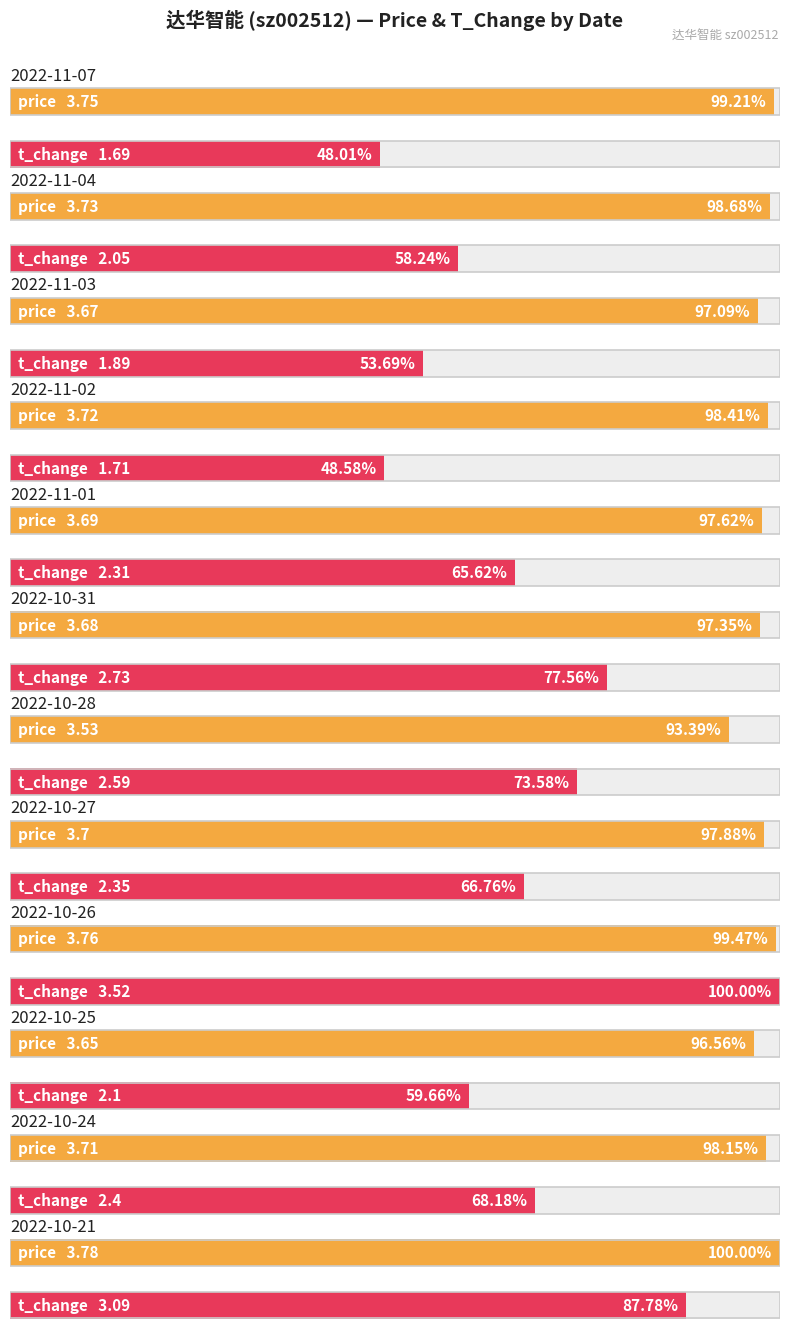

Which series has the largest total across all categories?

price